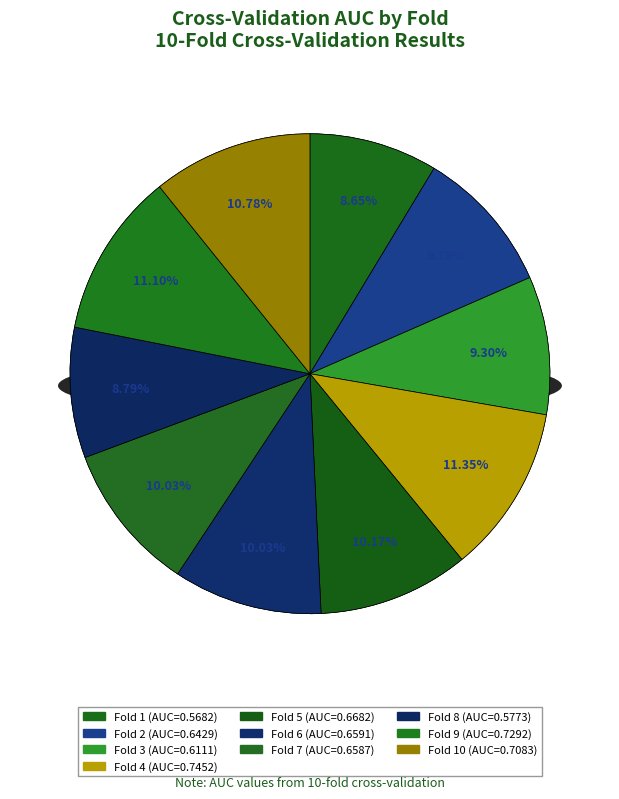

To the nearest percent, what is the difference between the largest and smallest slice percentages?

3%